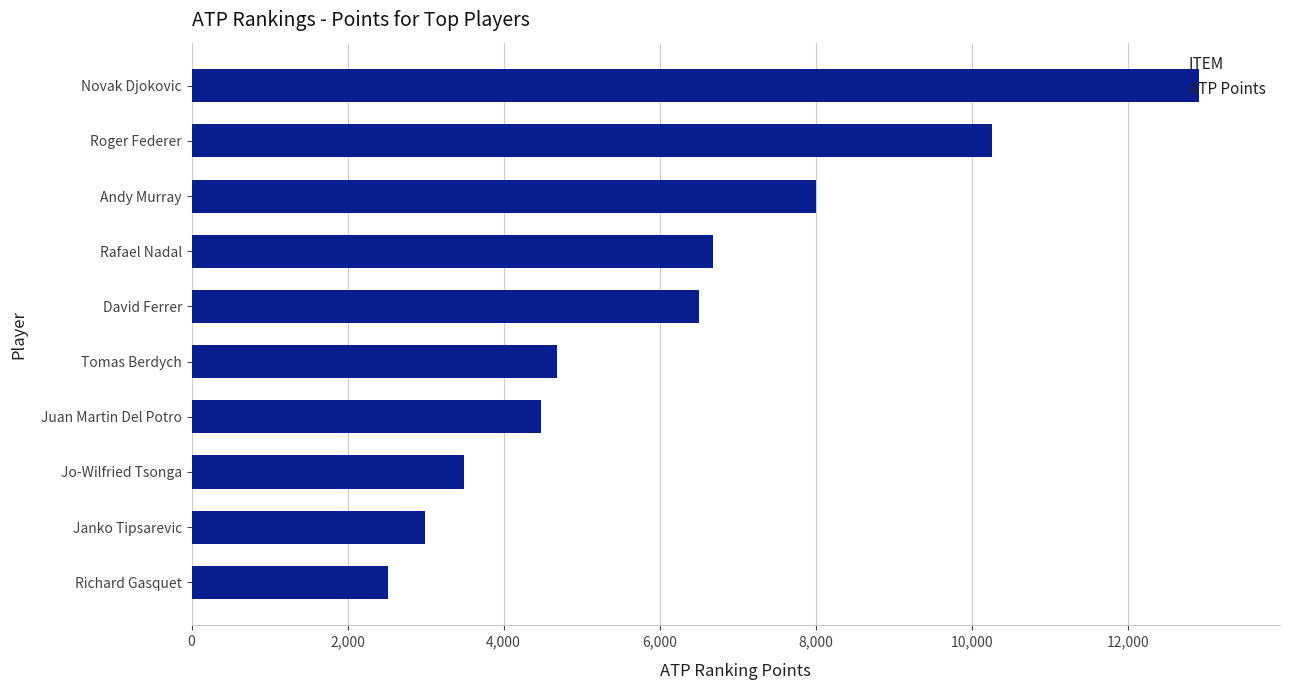

Count the number of categories in the chart.

10